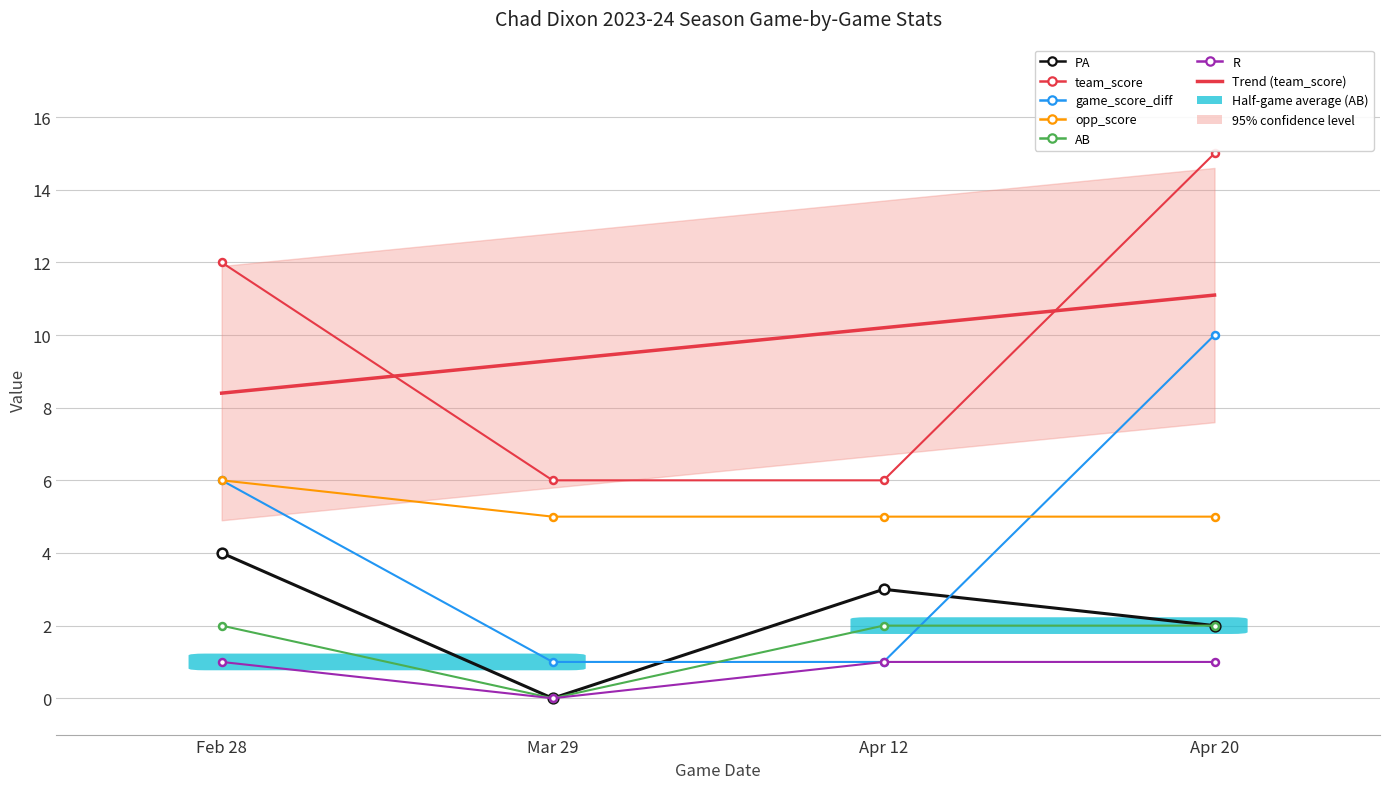

Which has a higher value, Apr 20 or Feb 28?

Feb 28